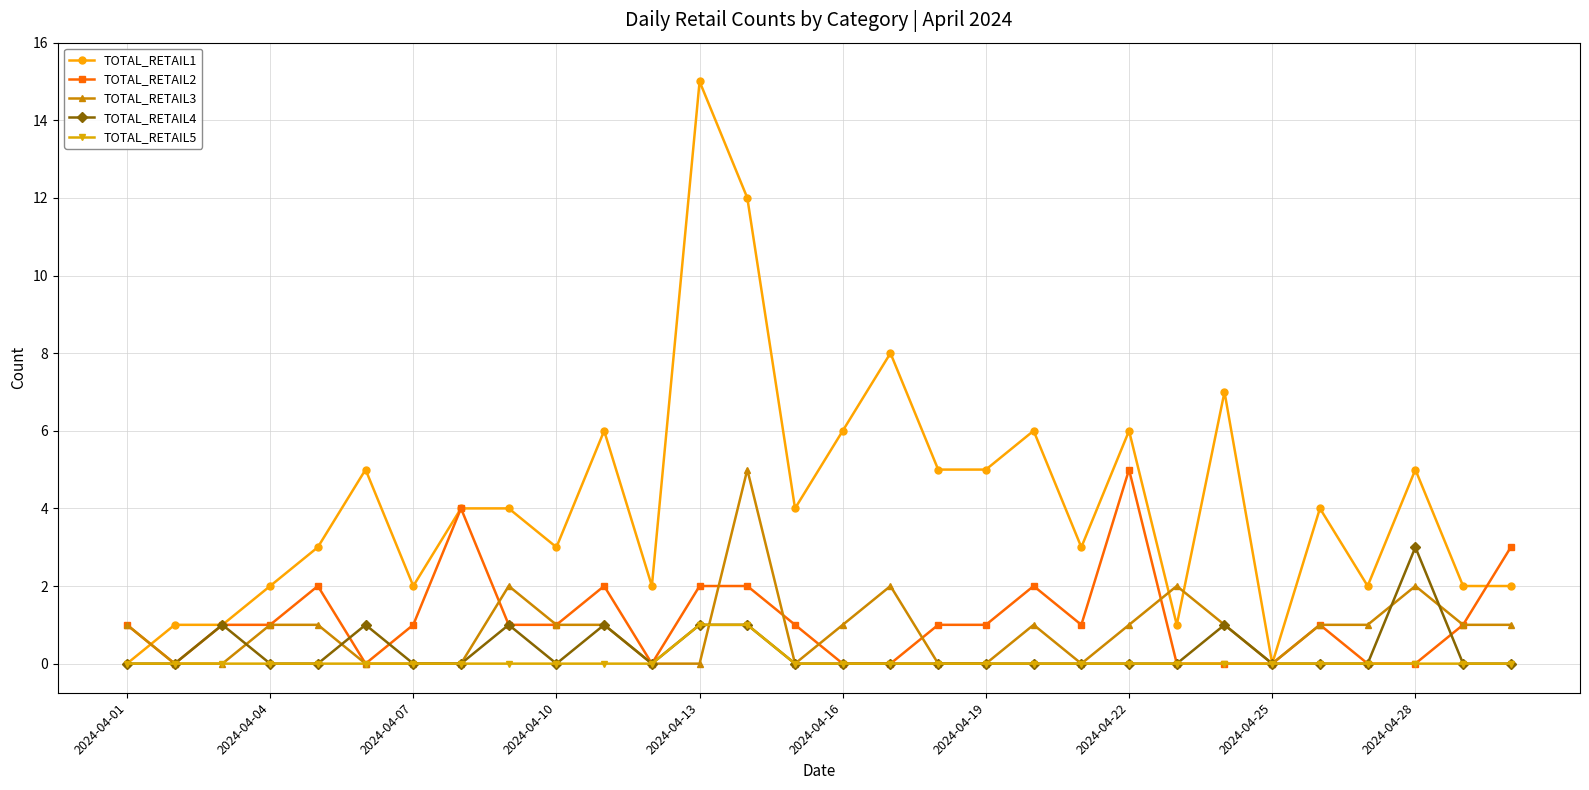

What is the difference between the second highest and minimum values in the TOTAL_RETAIL3 series?

2